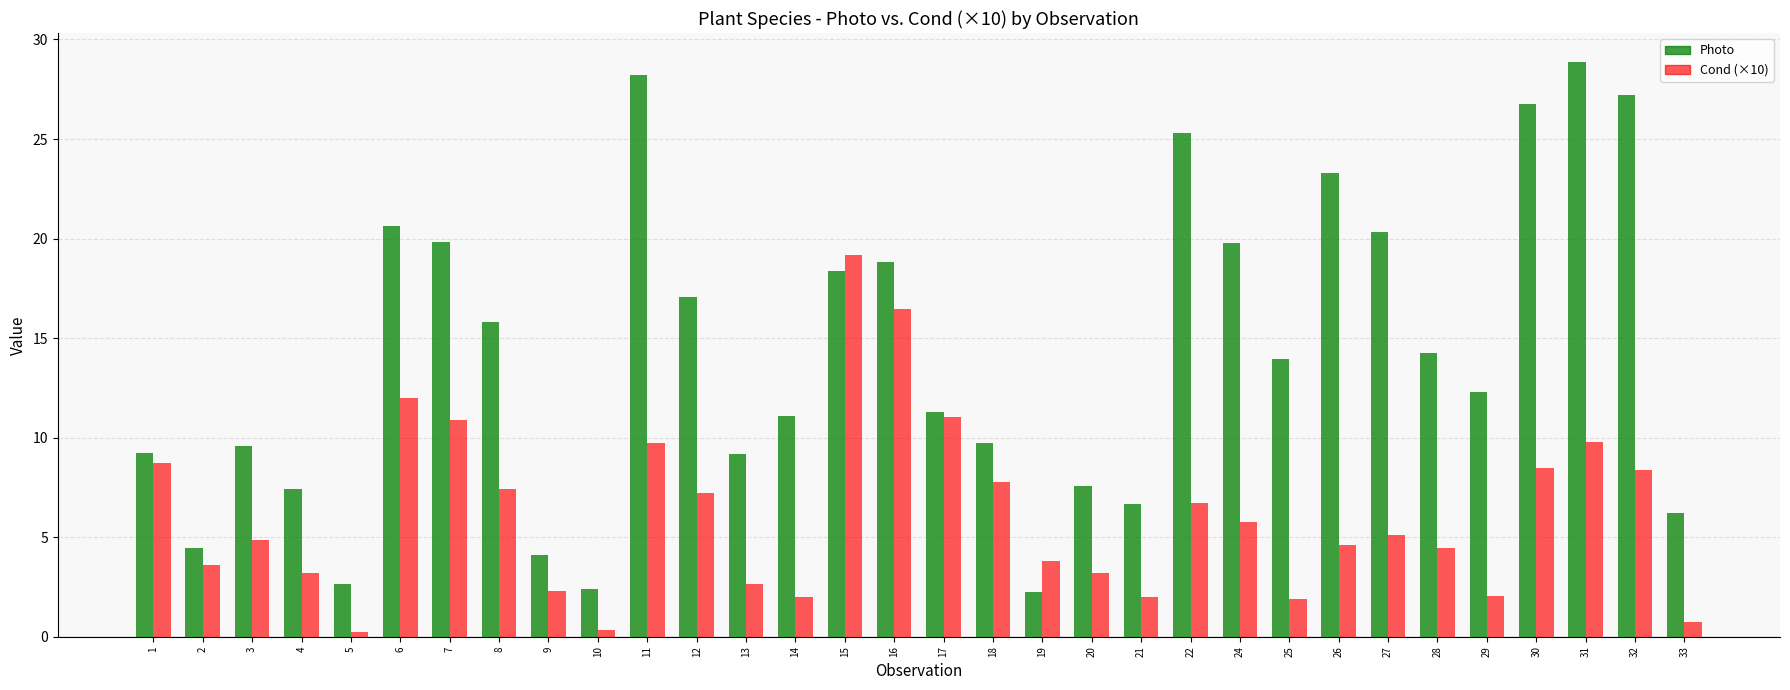

Where is Cond (×10) nearest to the value 9?

1